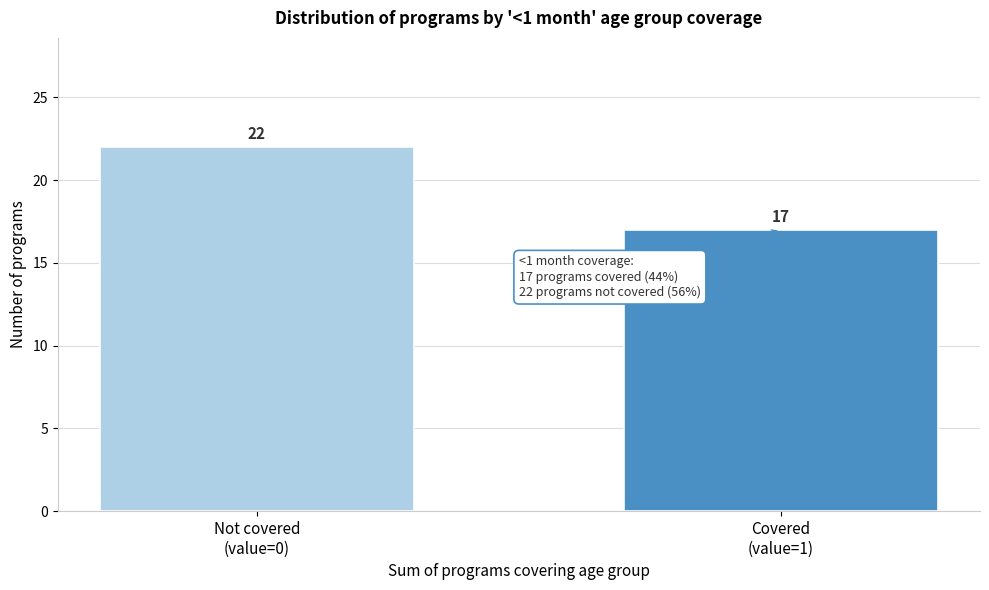

Reading left to right, what are all the values shown in this chart?

22	17